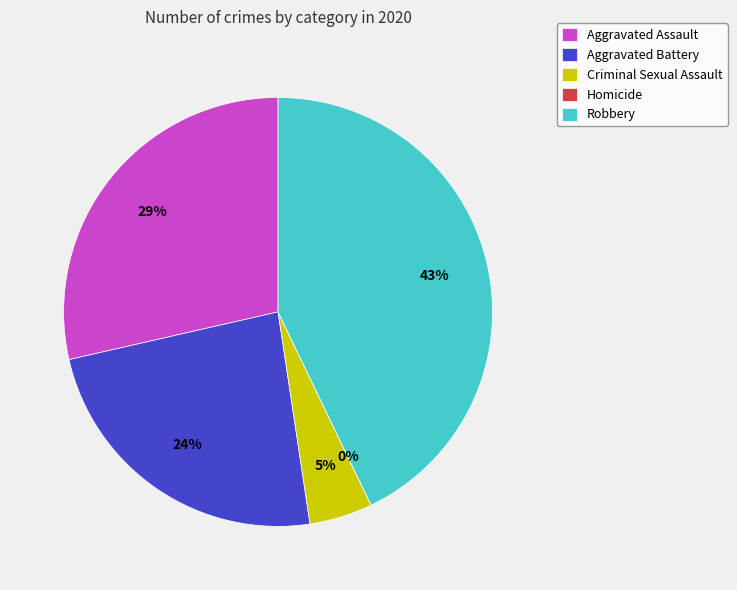

Which slice is the largest?

Robbery